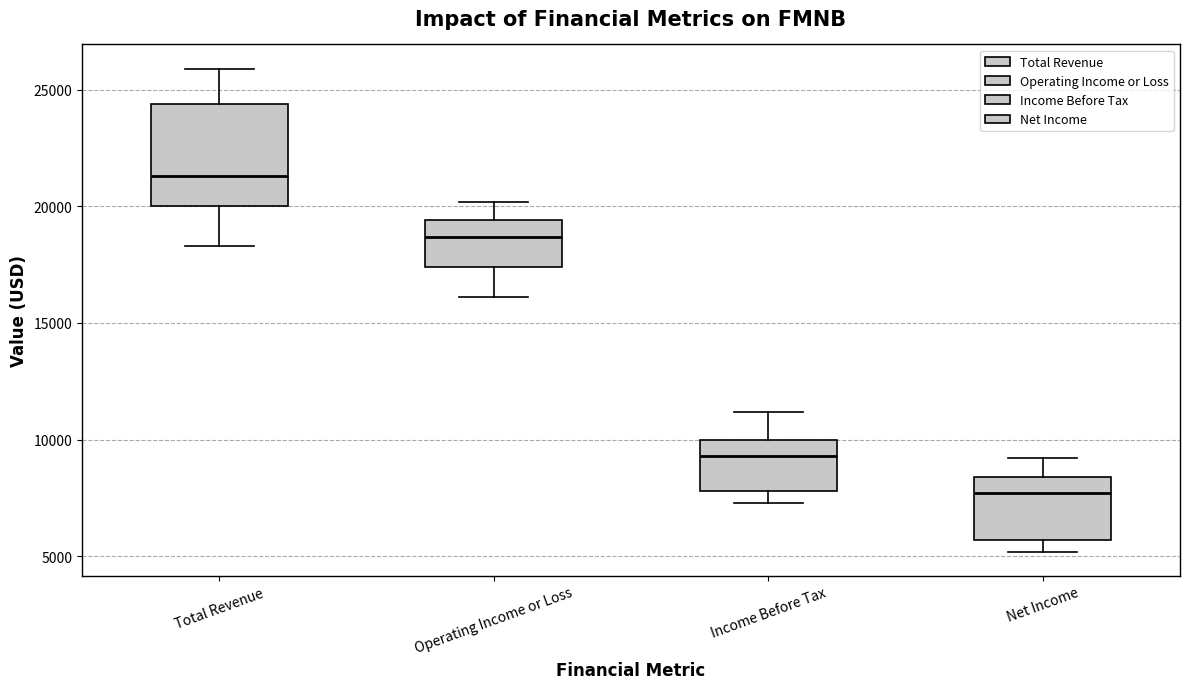

Reading left to right, read every box against the y-axis: the position of its median line, the range the box covers, and the ends of its whiskers. The values are not printed on the chart, so give them approximately, as read against the axis.

Total Revenue: median 21500, box 20000 to 24500, whiskers 18500 to 26000
Operating Income or Loss: median 18500, box 17500 to 19500, whiskers 16000 to 20000
Income Before Tax: median 9500, box 8000 to 10000, whiskers 7500 to 11000
Net Income: median 7500, box 5500 to 8500, whiskers 5000 to 9000